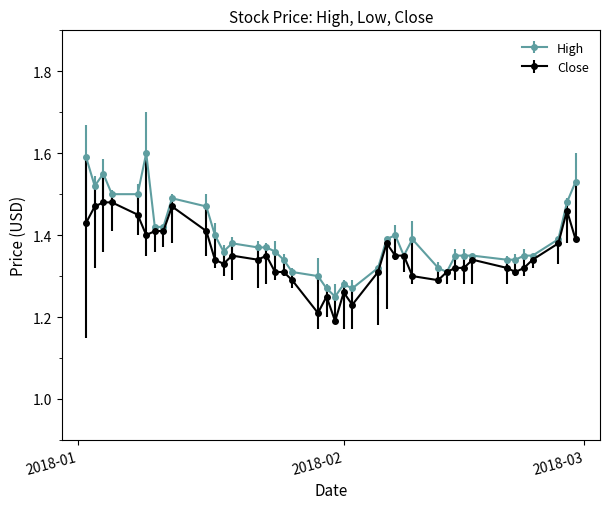

At how many categories does at least one series exceed 1?

40